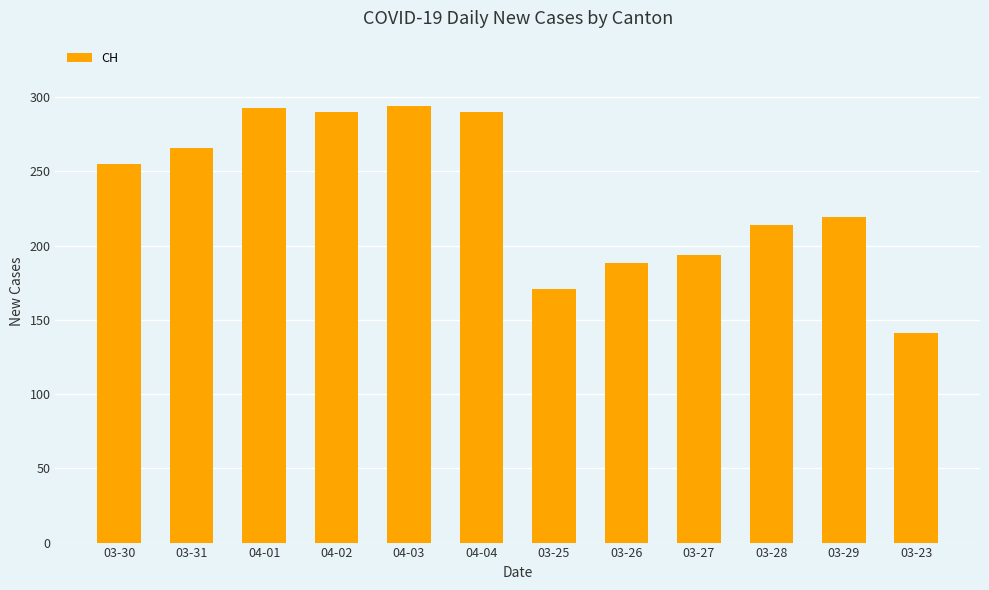

How many series are shown in this chart?

1